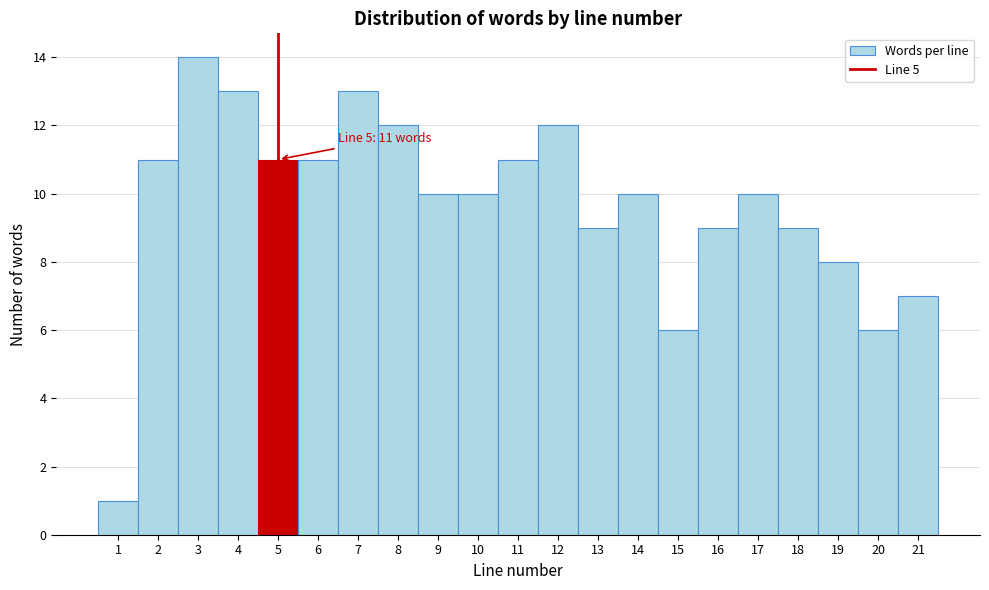

Which range on the x-axis has the tallest bar?

2.5 to 3.5